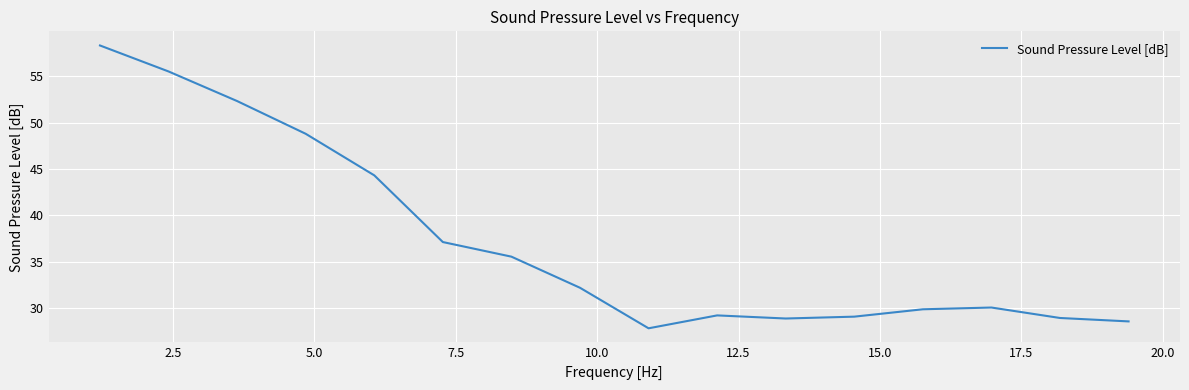

What is the greatest value displayed?

58.3